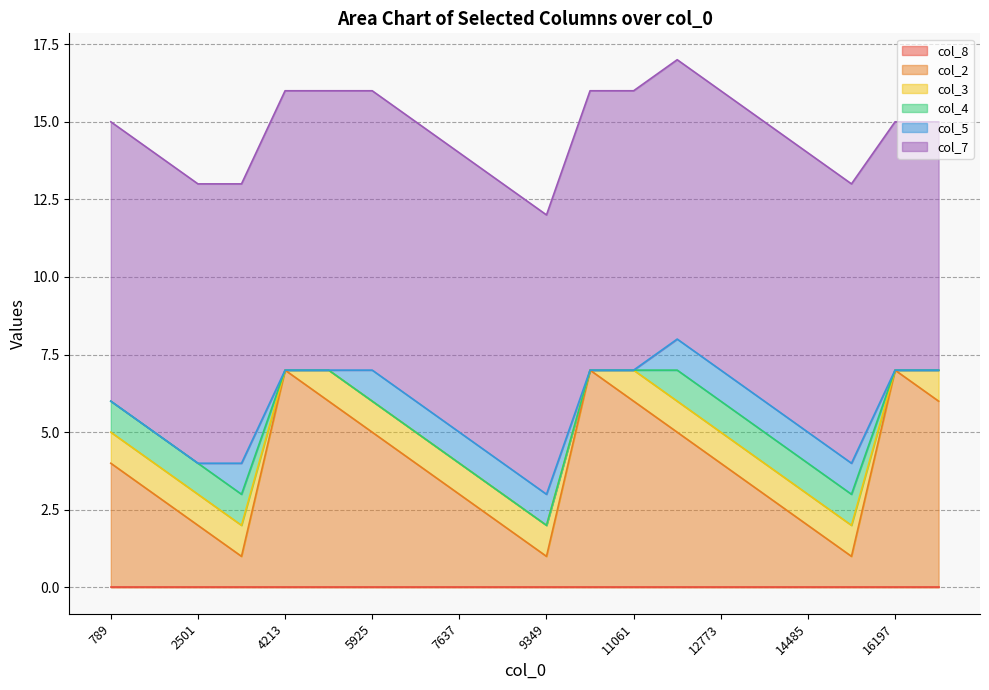

The value of col_2 at 8493 is 3. True or false?

False